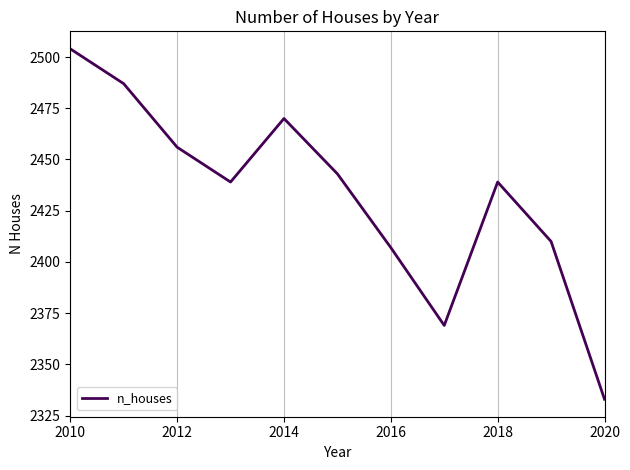

What is the greatest value displayed?

2504